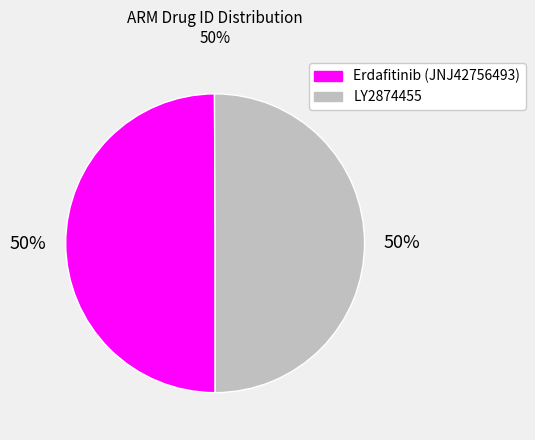

What percentage is the LY2874455 slice, to the nearest percent?

50%